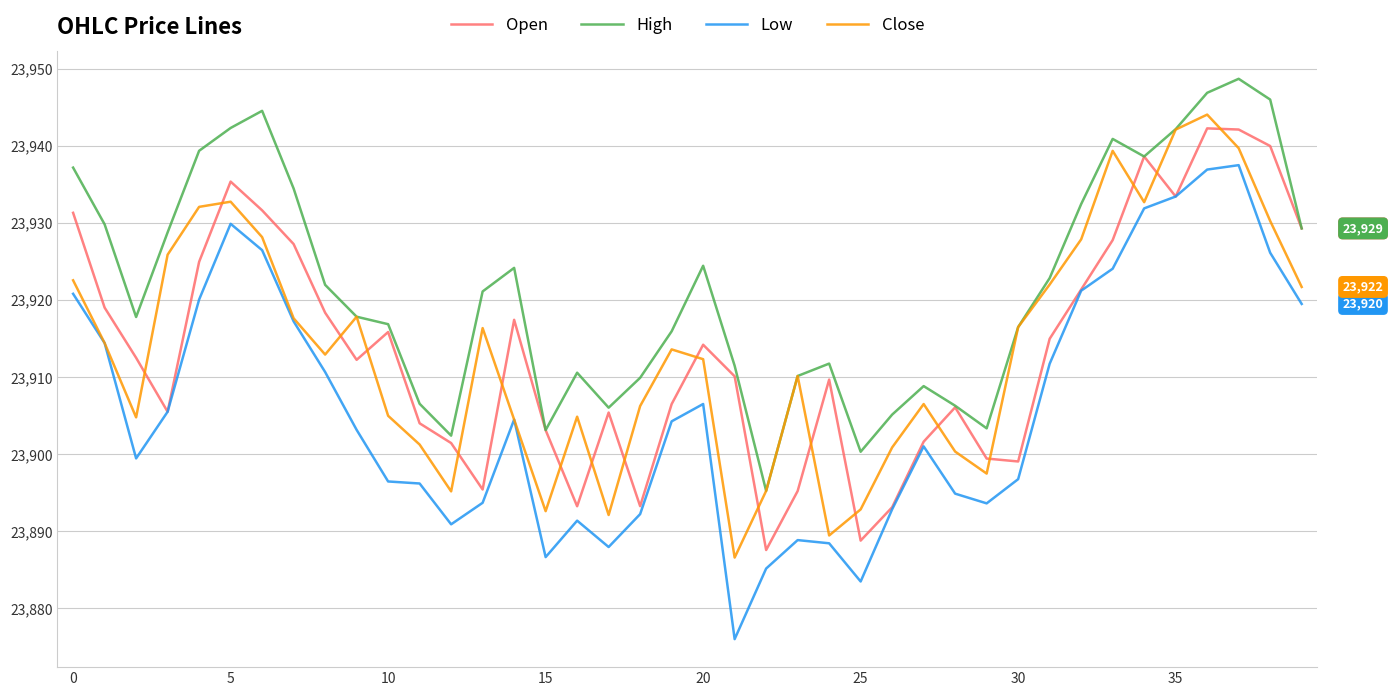

What is the smallest value displayed?

23876.0